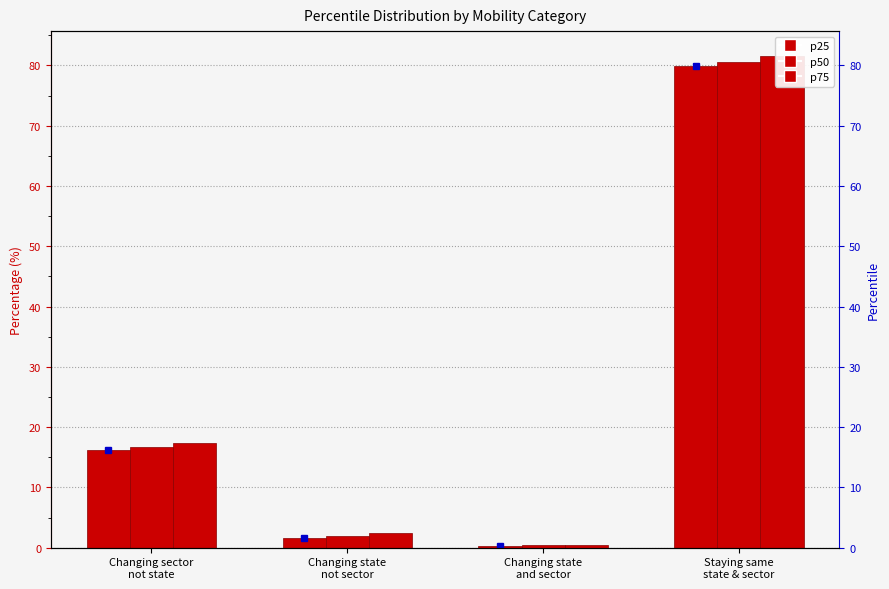

How many series are shown in this chart?

3